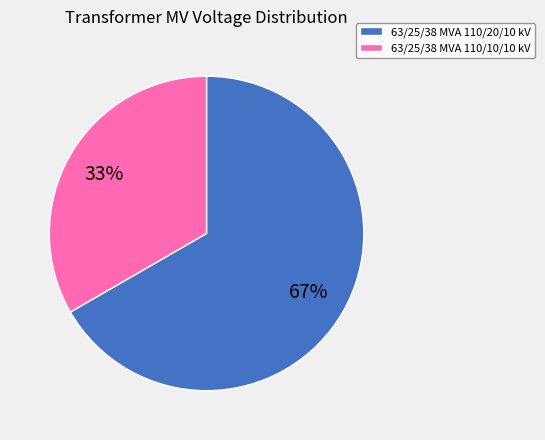

True or false: 63/25/38 MVA 110/10/10 kV accounts for 33% of the total.

True